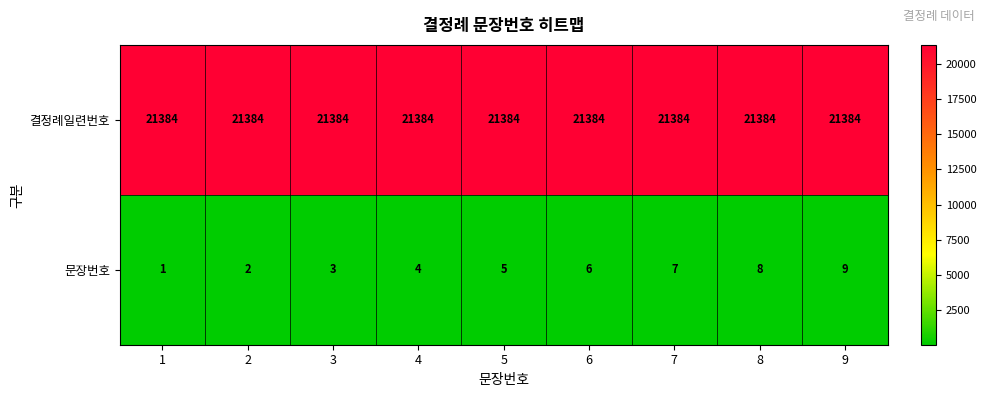

At which label is 문장번호 closest to 5?

5